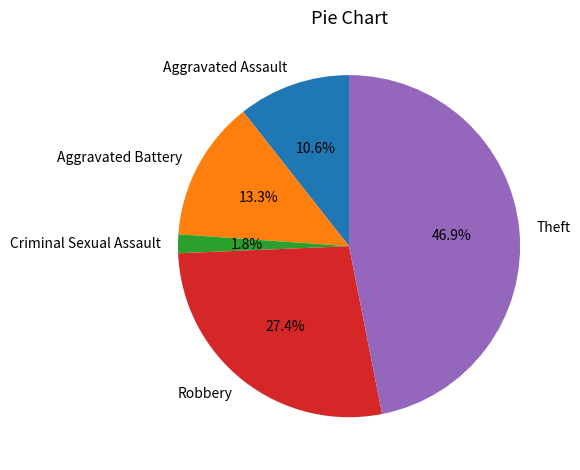

Does any single category account for the majority?

No